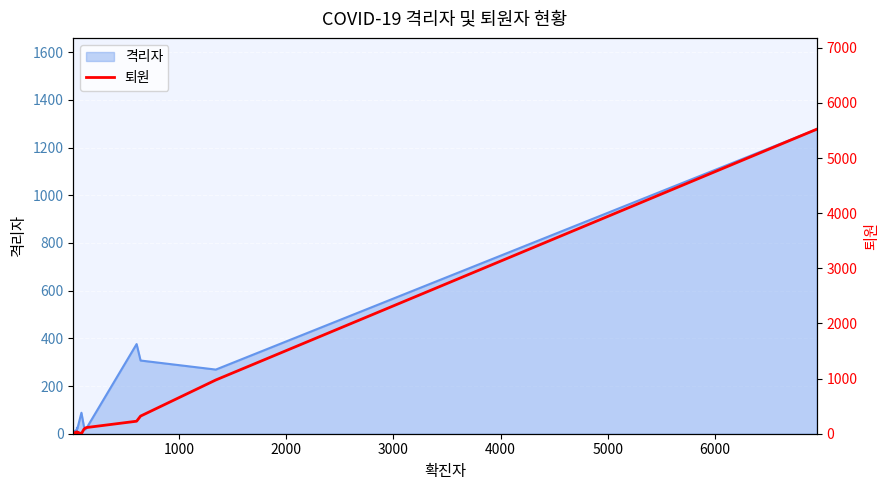

What is the difference between the maximum and second lowest values?

5523